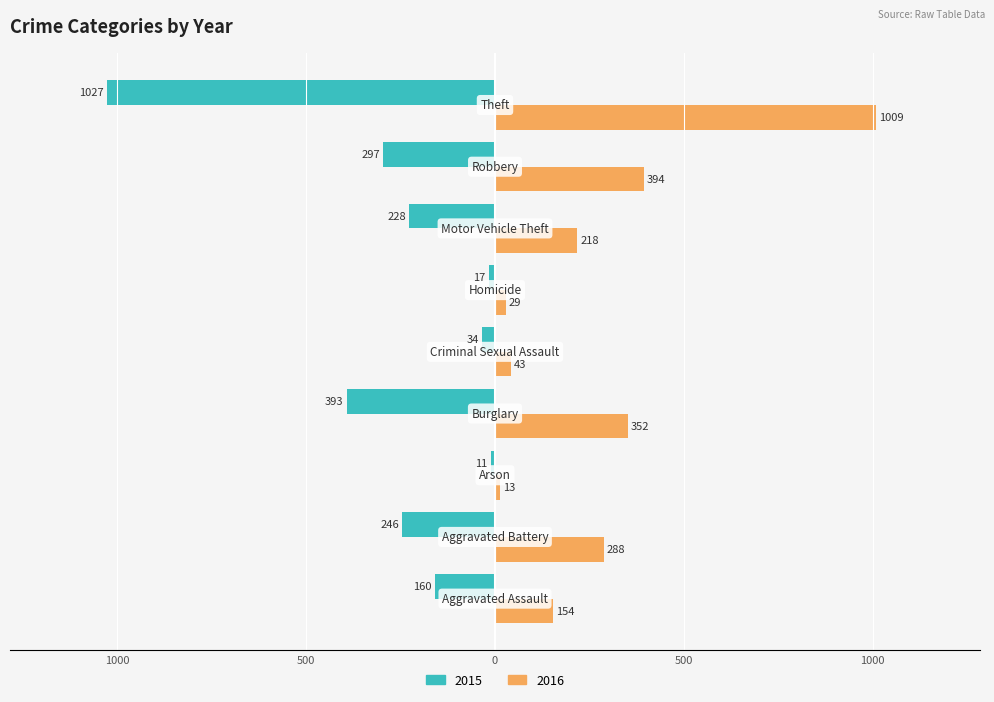

Which series has the largest total across all categories?

2016